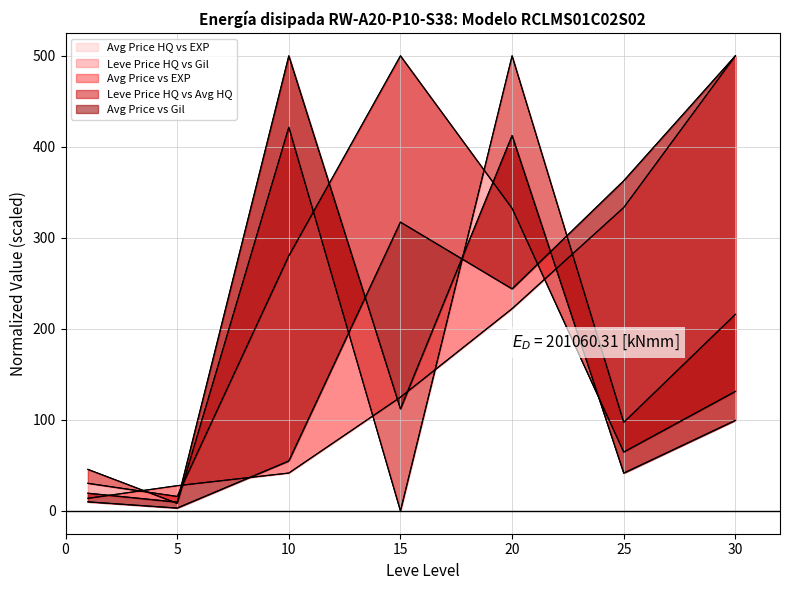

How many interior local peaks does the Leve Gil series have?

1